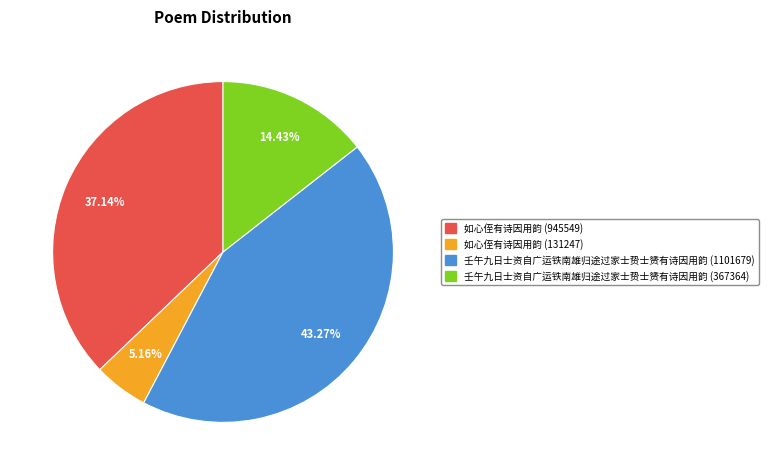

Combined, do 壬午九日士资自广运铁南雄归途过家士贽士赟有诗因用韵 (367364) and 如心侄有诗因用韵 (131247) account for over 50%?

No